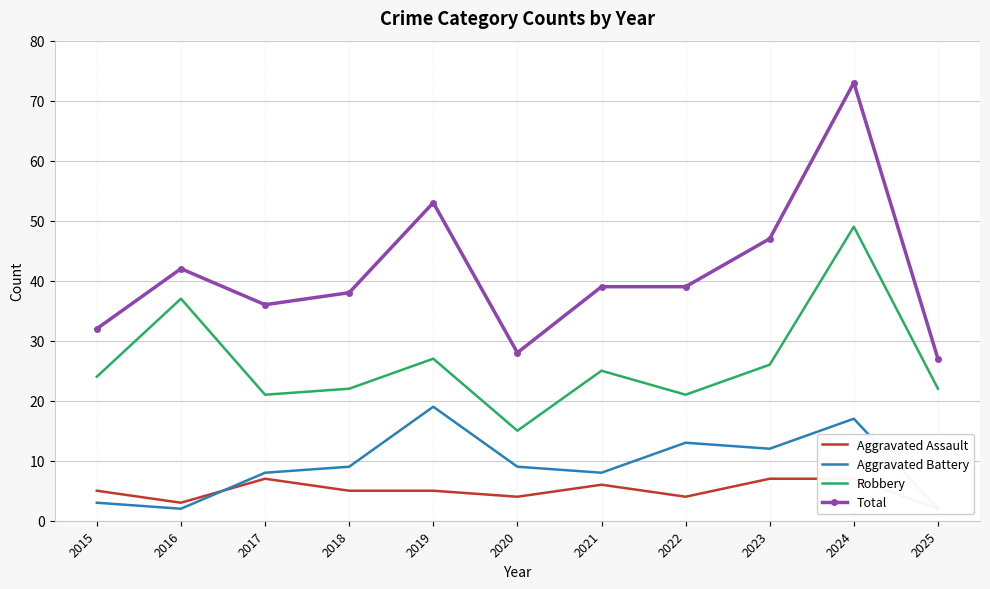

True or false: Total and Aggravated Assault intersect in this chart.

False